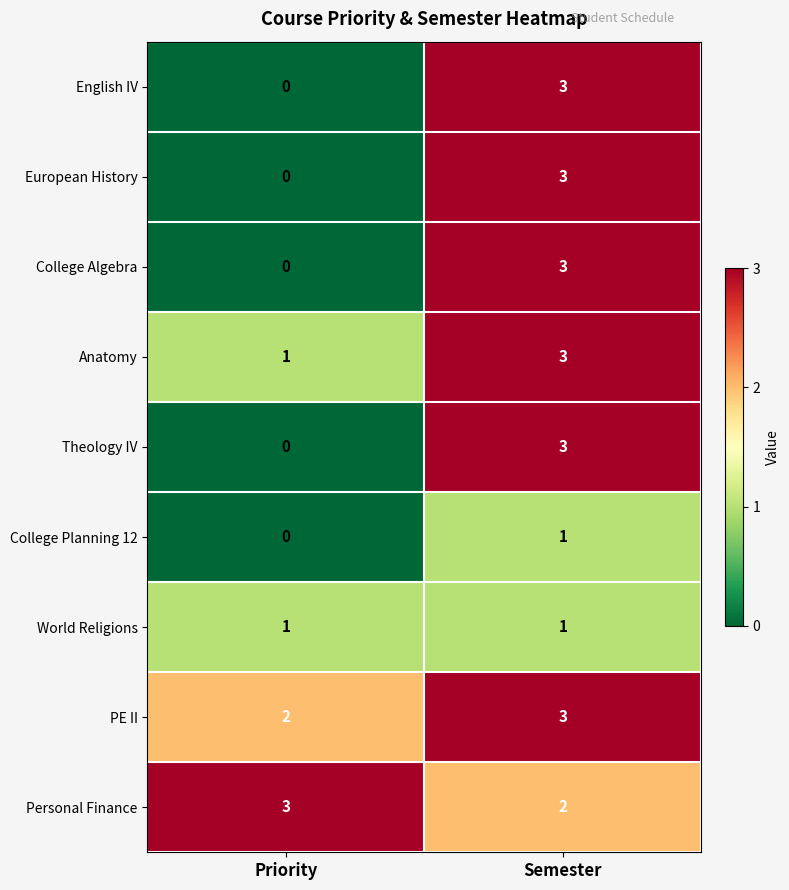

What is the spread (max minus min) of values at Priority?

3